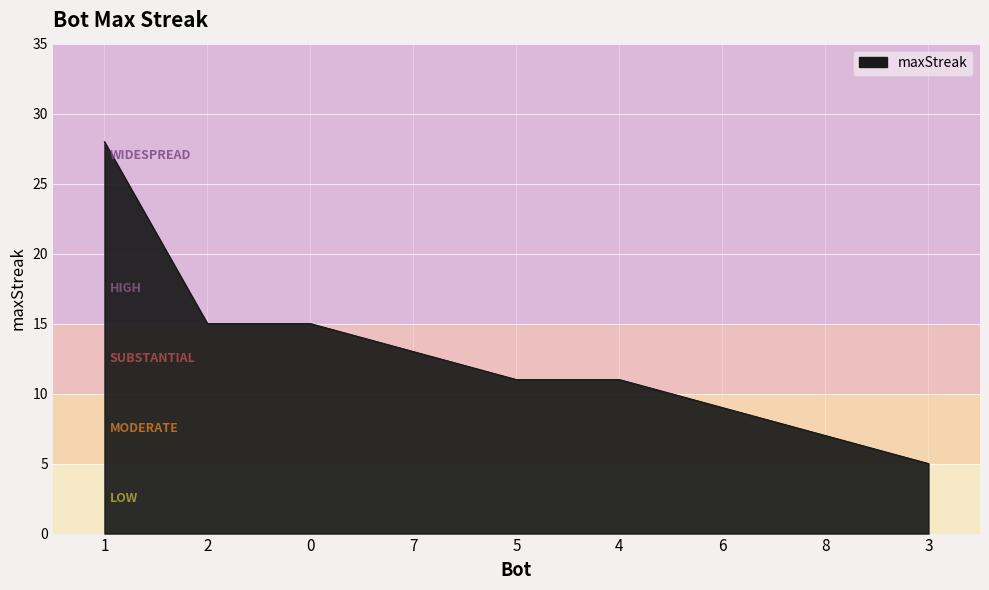

How many lines are shown in the chart?

1